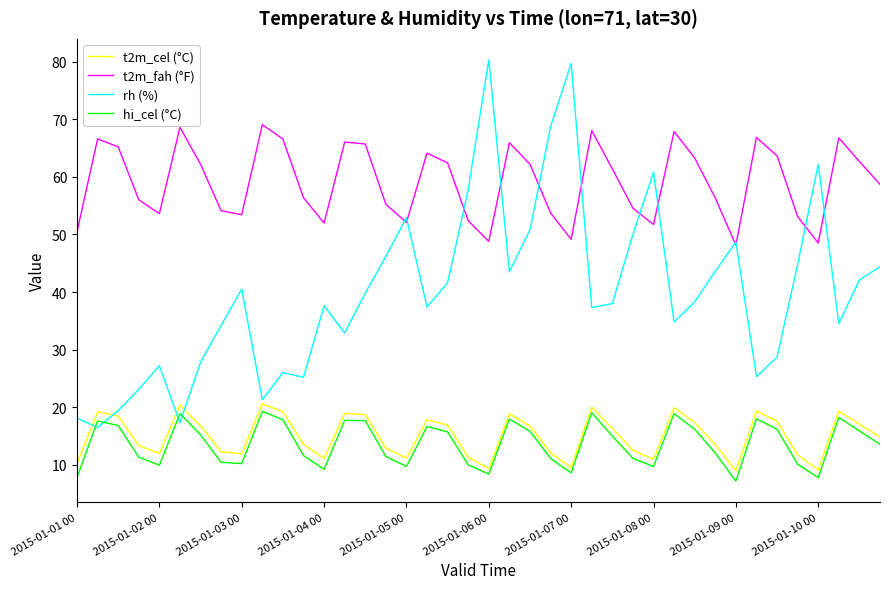

True or false: t2m_fah (°F) and hi_cel (°C) cross at least once.

False